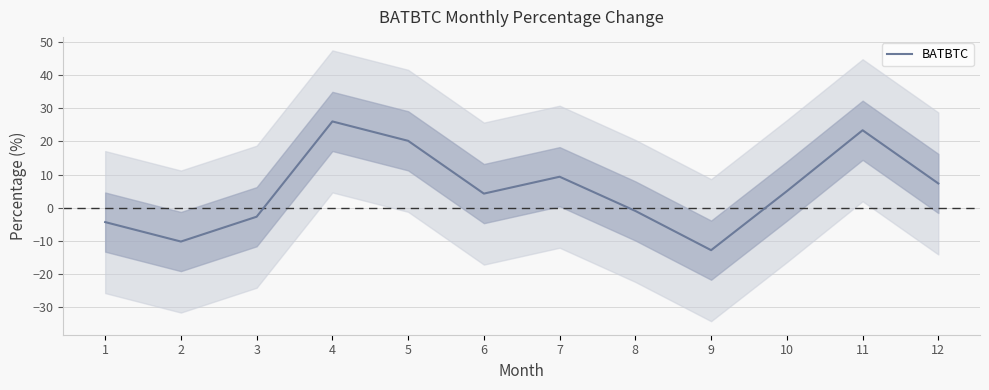

Is this an area chart (filled region under the line)?

No